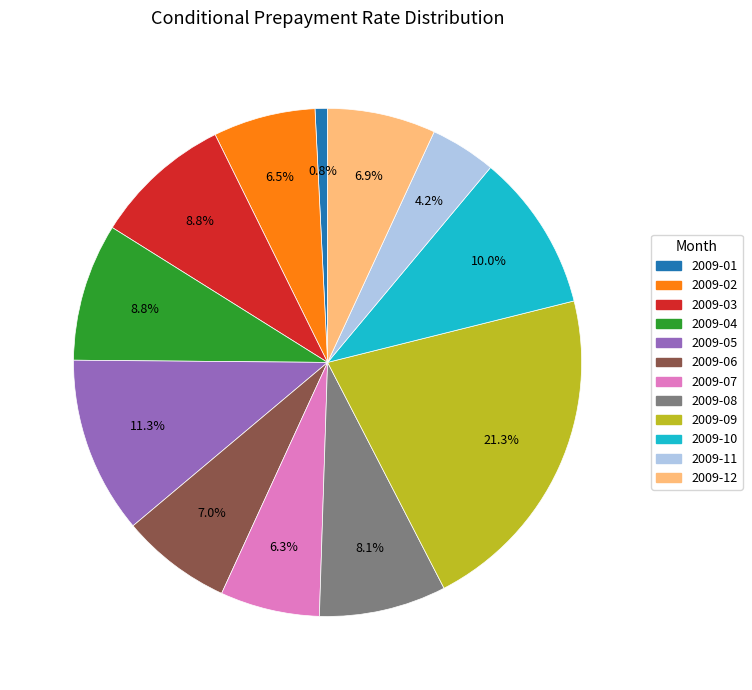

To the nearest percent, what percentage of the pie is 2009-06?

7%